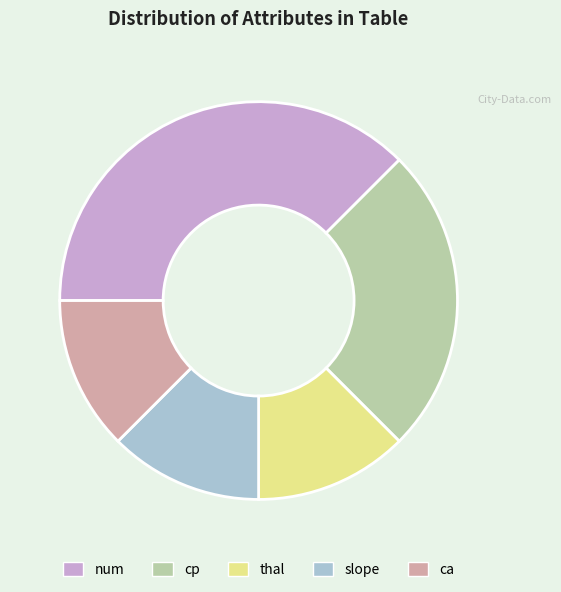

Count the number of slices in the pie.

5